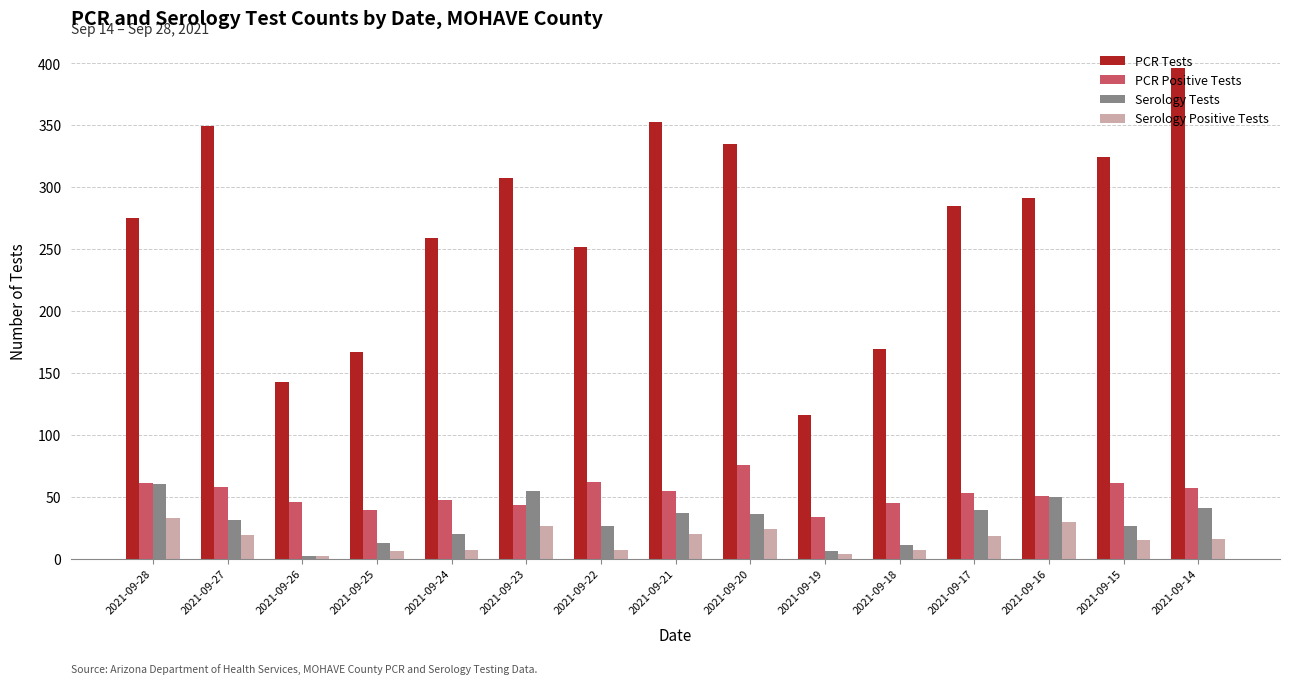

What are all the series names shown in the legend?

PCR Tests, PCR Positive Tests, Serology Tests, Serology Positive Tests